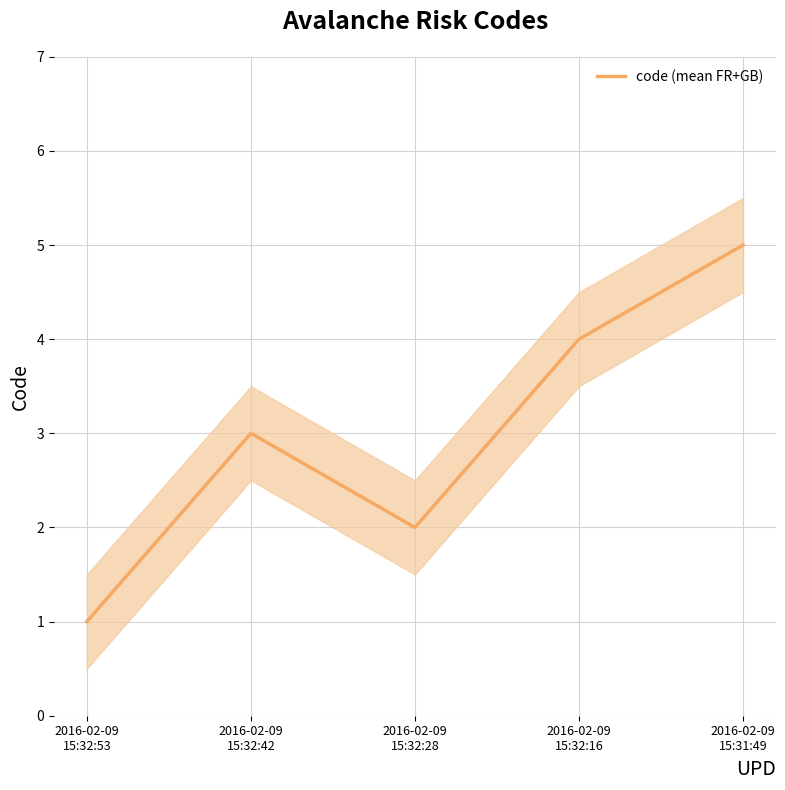

What is the value of the 5th point from the left?

5